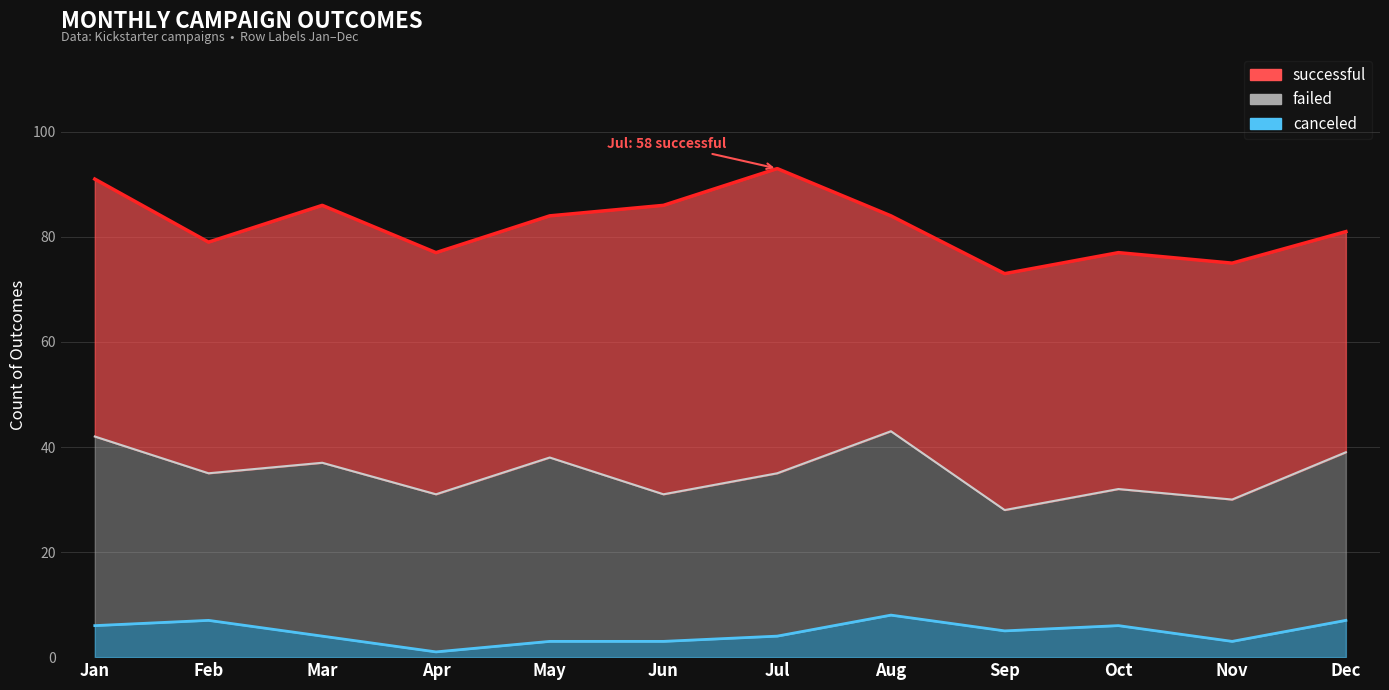

What is the difference between the highest and lowest values at Jan?

43